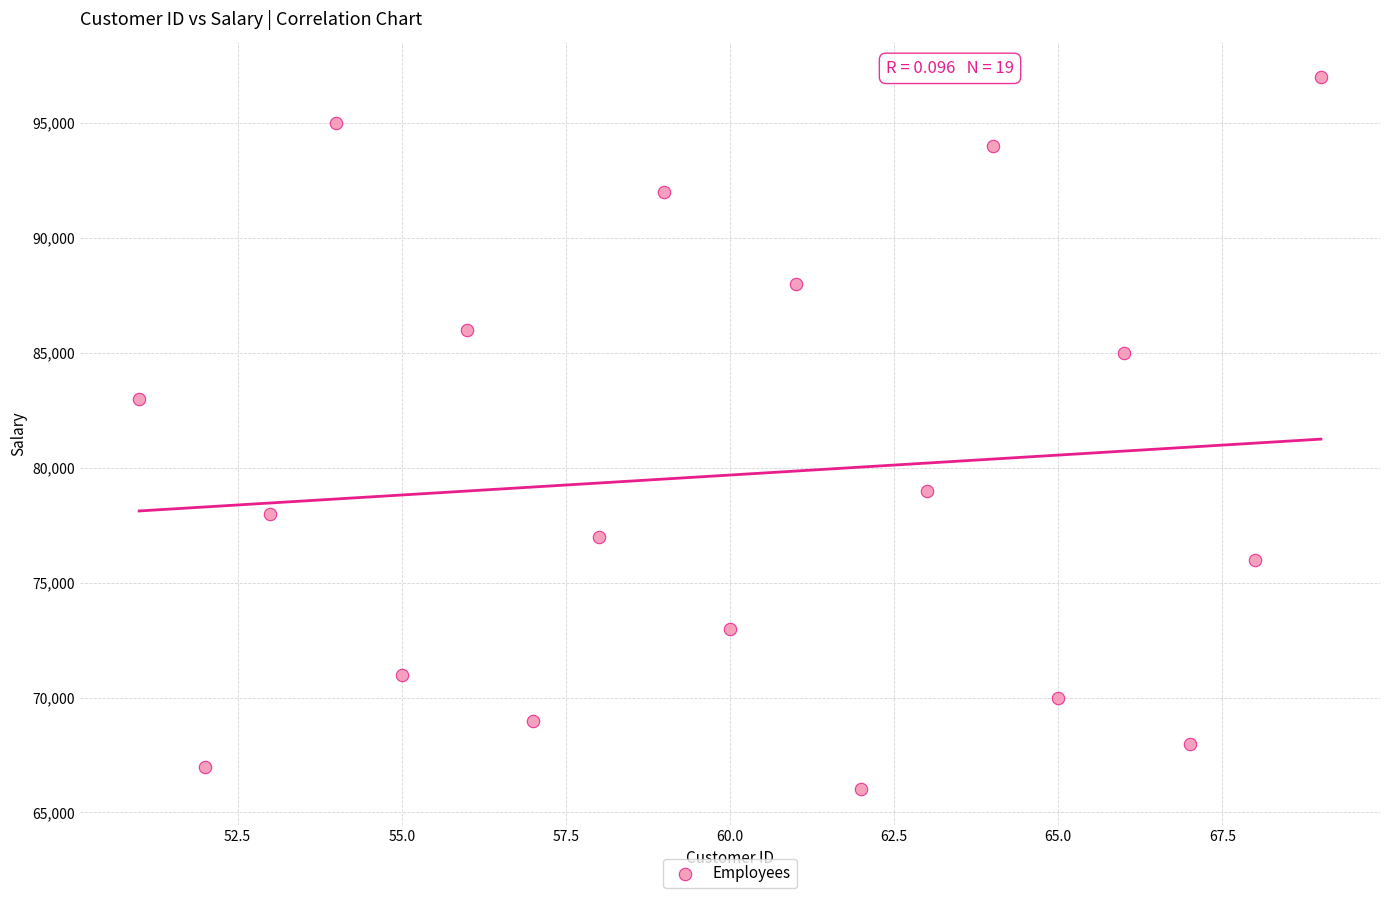

What is the range of Y values (max minus min)?

31000